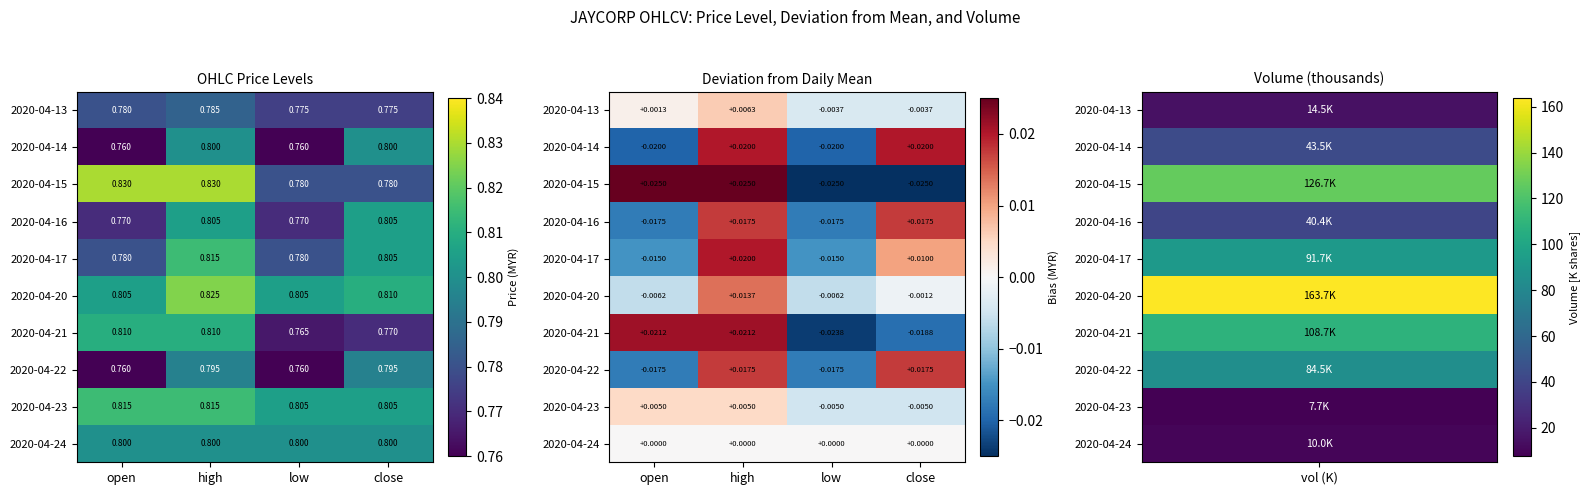

How many data points in 2020-04-23 are above 0?

2